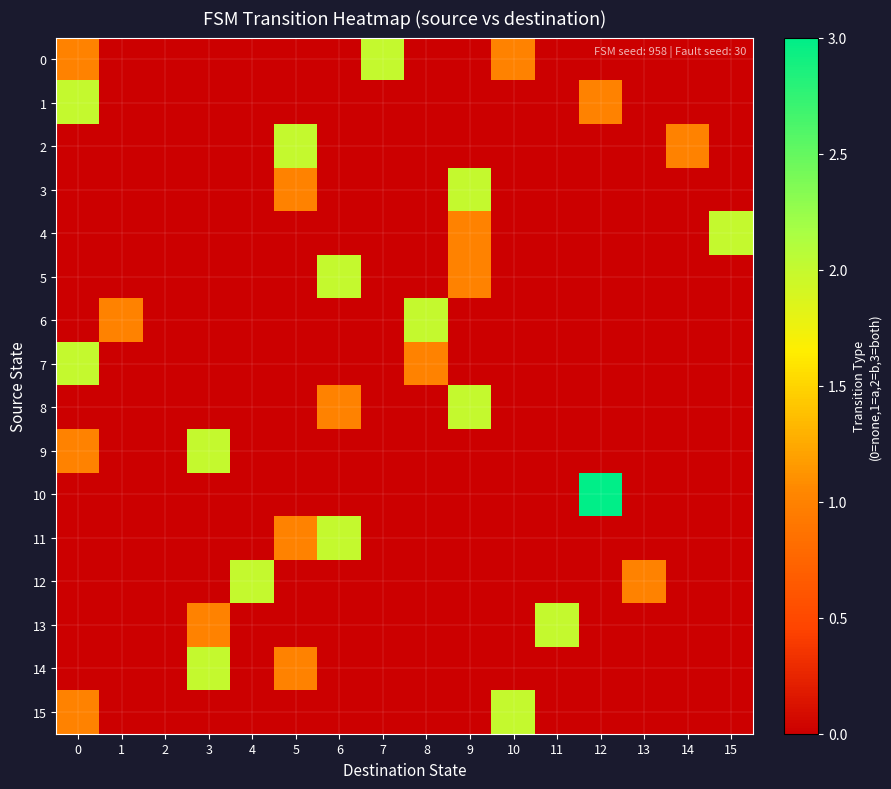

What is the greatest value displayed?

3